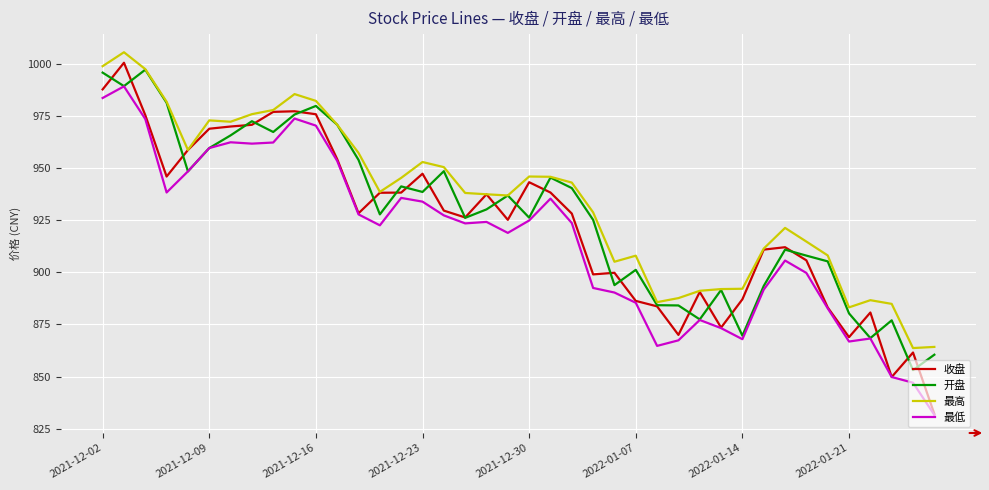

How many distinct data groups are displayed?

4